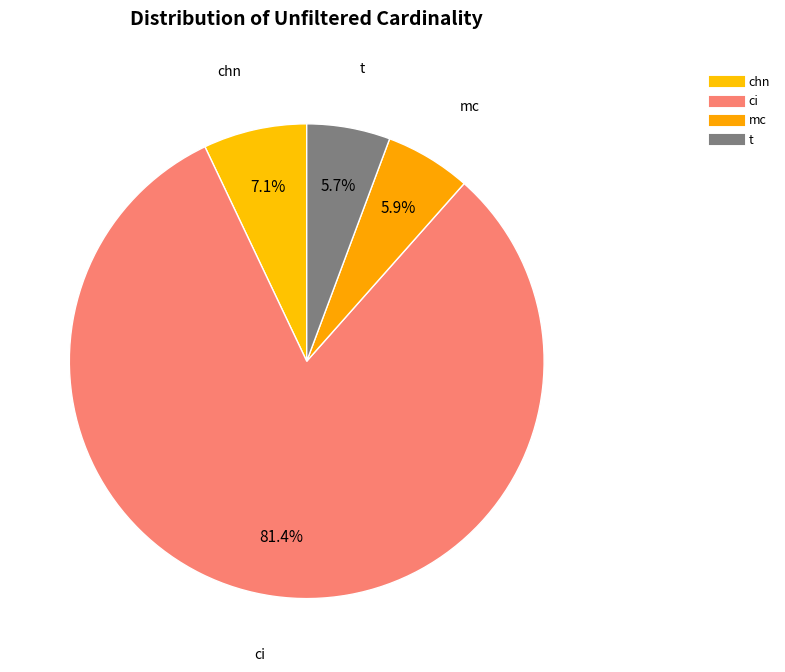

To the nearest percent, what portion does ci represent?

81%